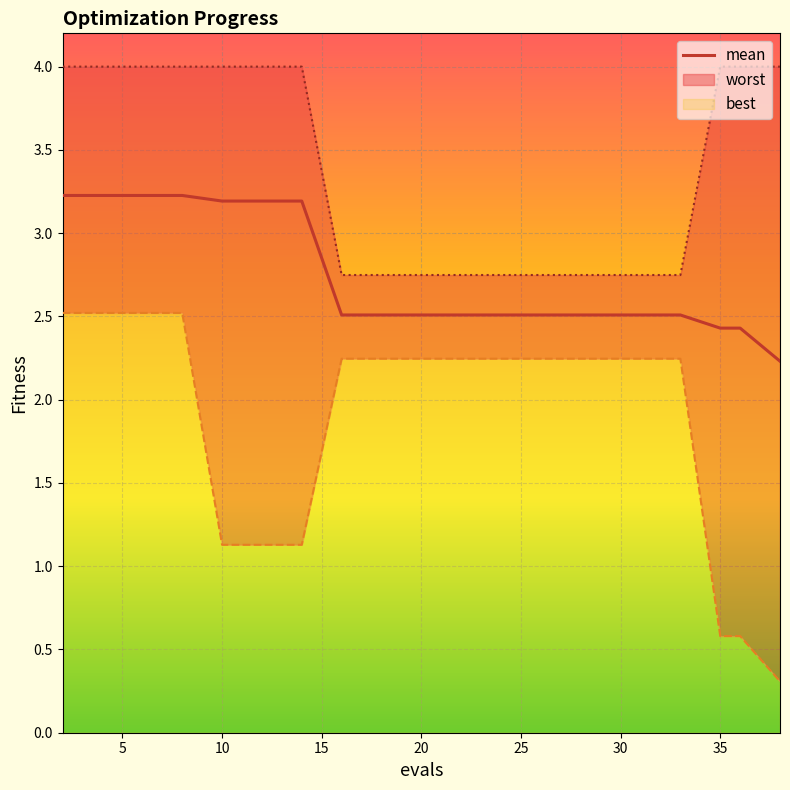

Reading left to right, what are all the values shown in this chart?

mean: 2=3.2	4=3.2	6=3.2	8=3.2	10=3.2	12=3.2	14=3.2	16=2.5	18=2.5	20=2.5	22=2.5	24=2.5	25=2.5	27=2.5	29=2.5	31=2.5	33=2.5	35=2.4	36=2.4	38=2.2
best: 2=2.5	4=2.5	6=2.5	8=2.5	10=1.1	12=1.1	14=1.1	16=2.2	18=2.2	20=2.2	22=2.2	24=2.2	25=2.2	27=2.2	29=2.2	31=2.2	33=2.2	35=0.6	36=0.6	38=0.3
worst: 2=4.0	4=4.0	6=4.0	8=4.0	10=4.0	12=4.0	14=4.0	16=2.7	18=2.7	20=2.7	22=2.7	24=2.7	25=2.7	27=2.7	29=2.7	31=2.7	33=2.7	35=4.0	36=4.0	38=4.0